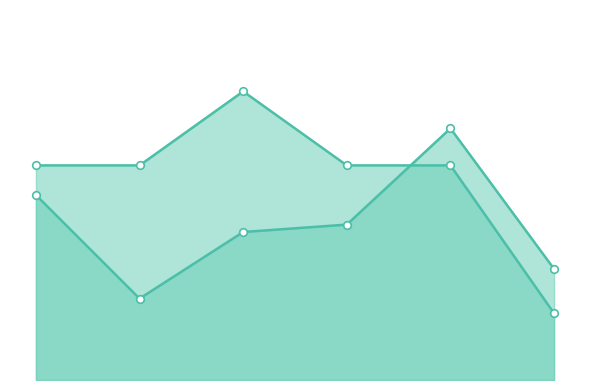

At which category is the sum across all series the highest?

4